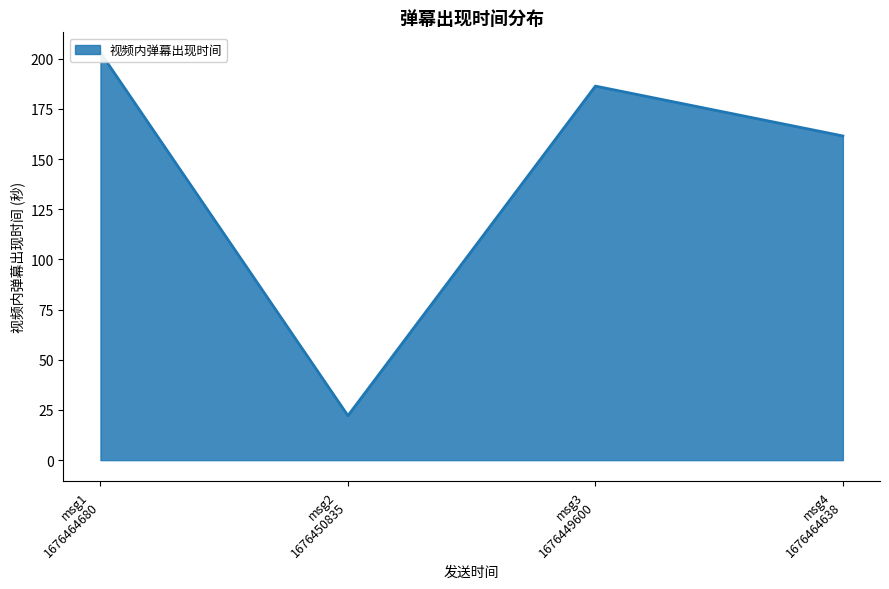

How many interior local peaks (higher than both neighbors) does the data have?

1